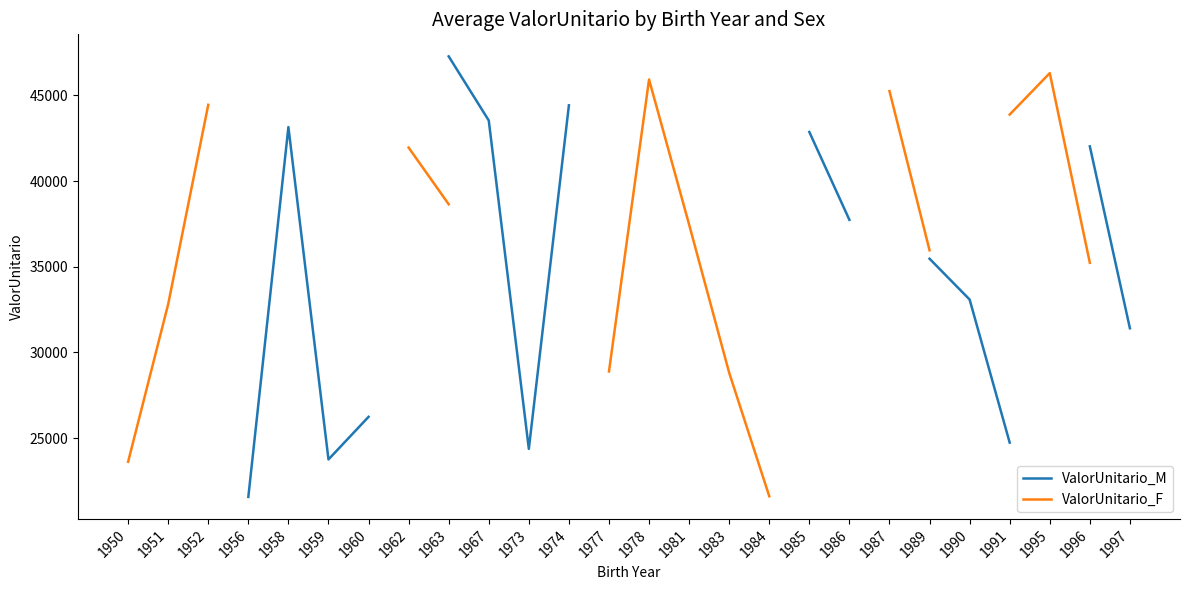

What is the minimum value shown in the chart?

21580.8